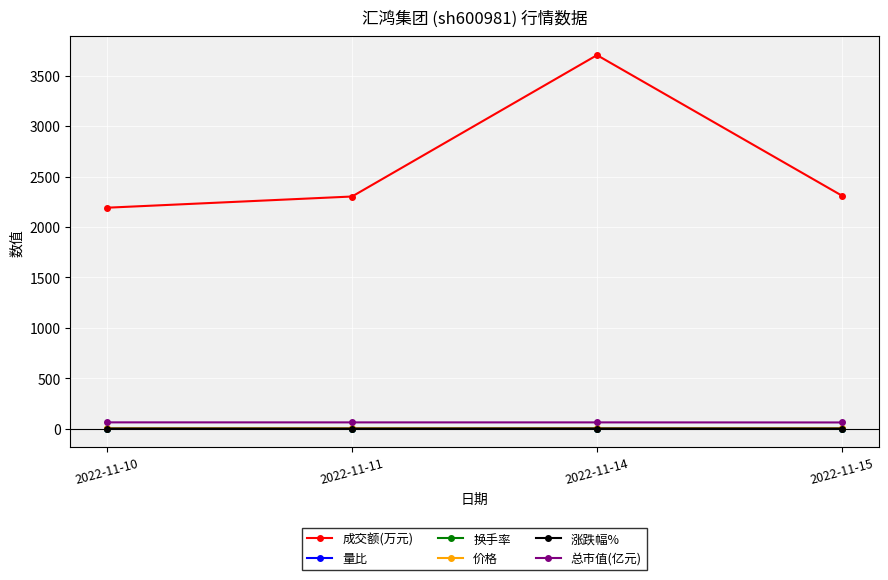

Does the chart display data point markers on the line(s)?

Yes